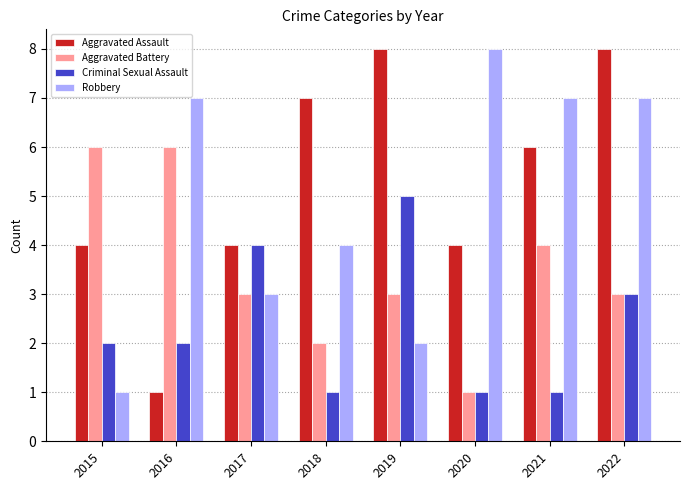

What is the difference between the highest and lowest values at 2015?

5